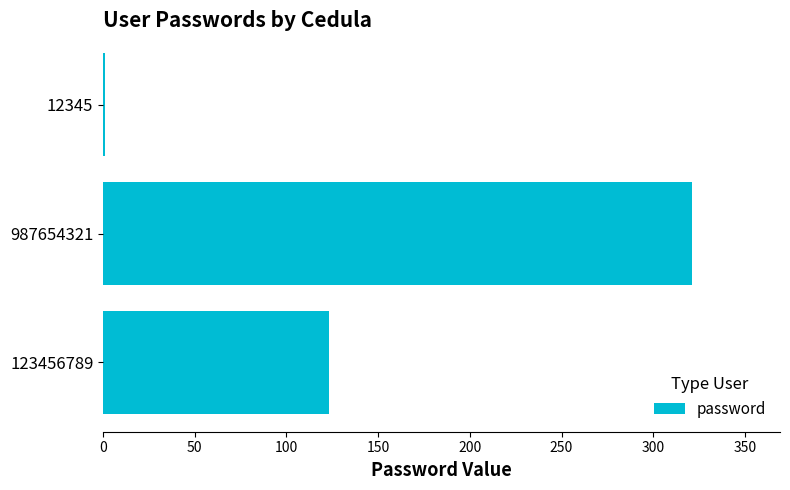

Which label corresponds to the largest value in the chart?

987654321